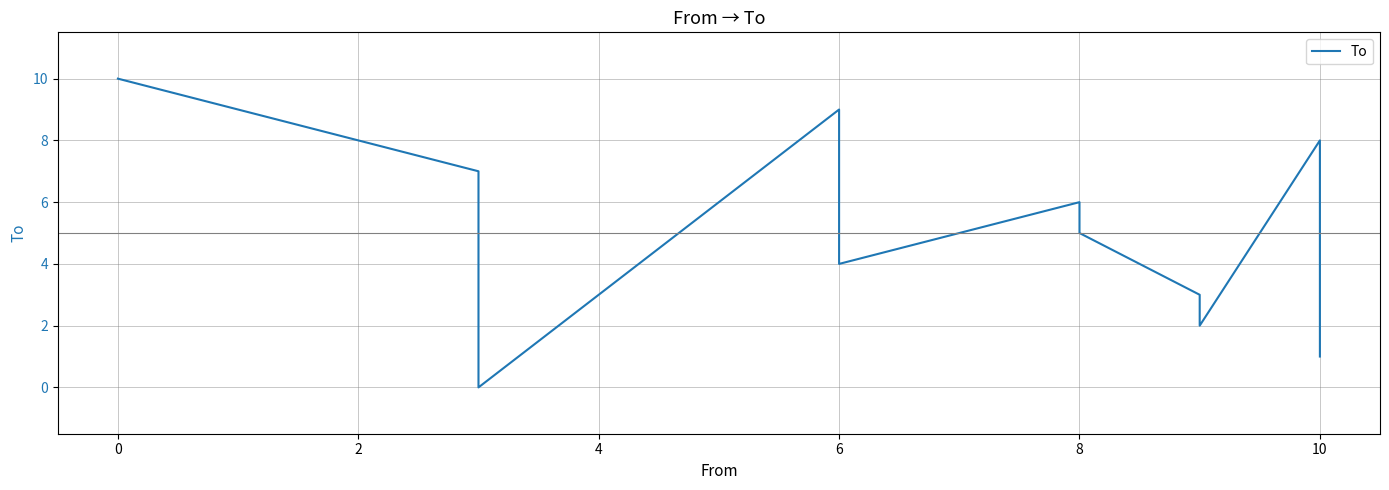

How many interior local valleys (lower than both neighbors) does the data have?

3